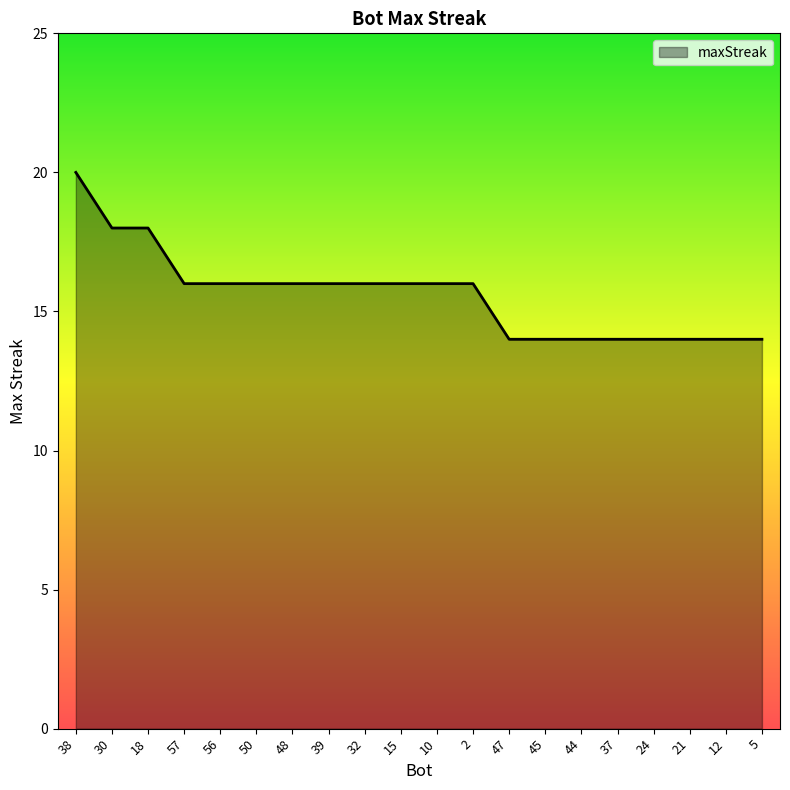

What is the approximate value at 44?

14